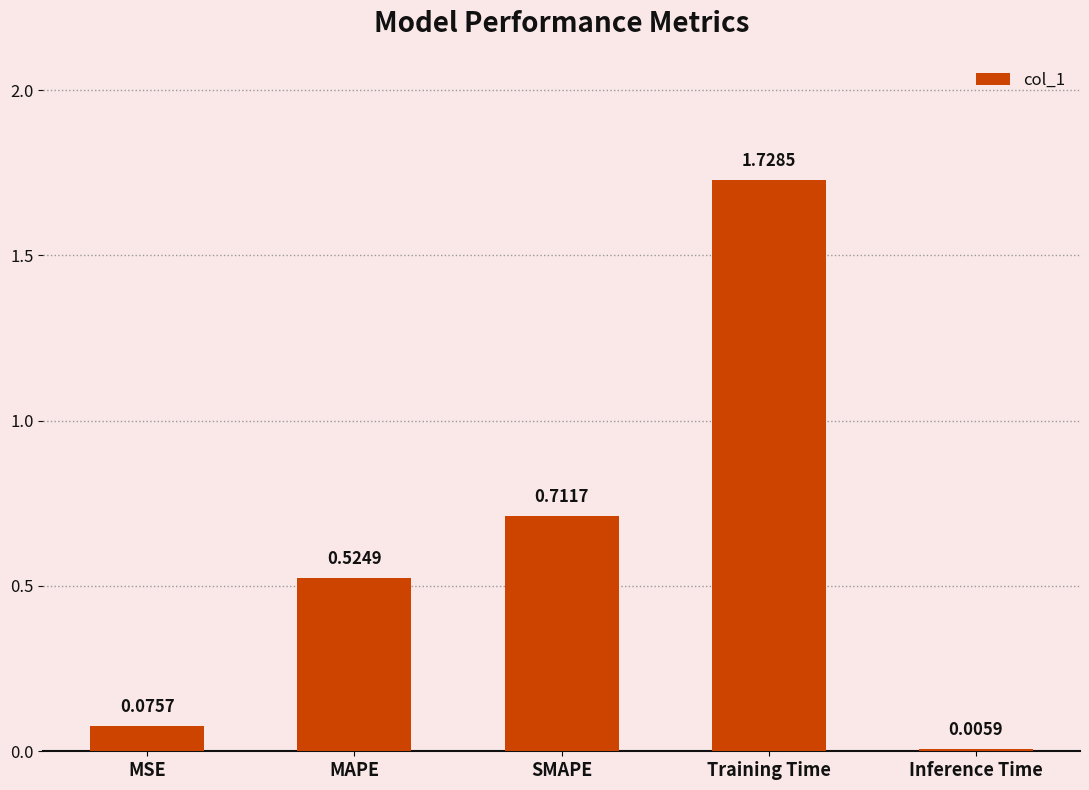

What is the sum of all values?

3.0